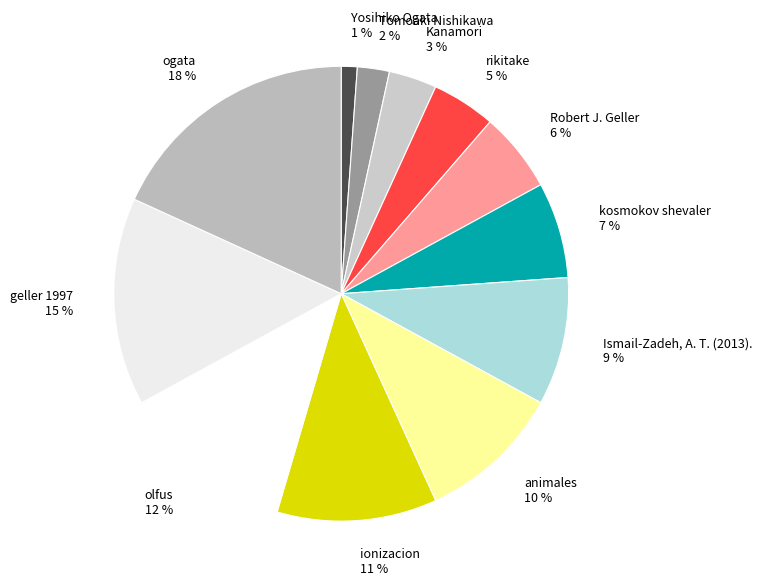

To the nearest percent, what is the difference between the largest and smallest slice percentages?

17%